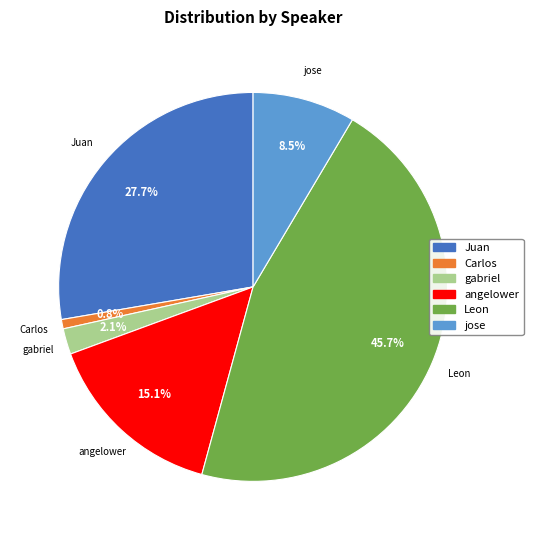

Rank the categories by value from lowest to highest.

Carlos, gabriel, jose, angelower, Juan, Leon